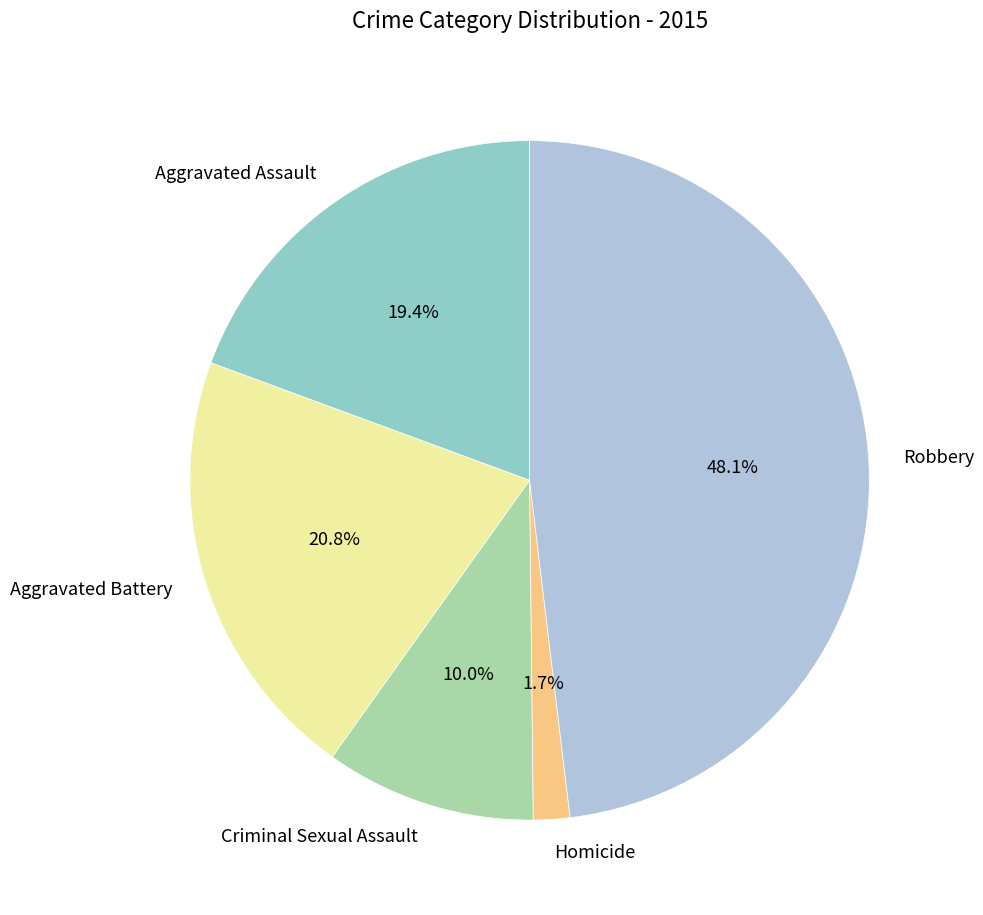

Rank the categories by value from lowest to highest.

Homicide, Criminal Sexual Assault, Aggravated Assault, Aggravated Battery, Robbery